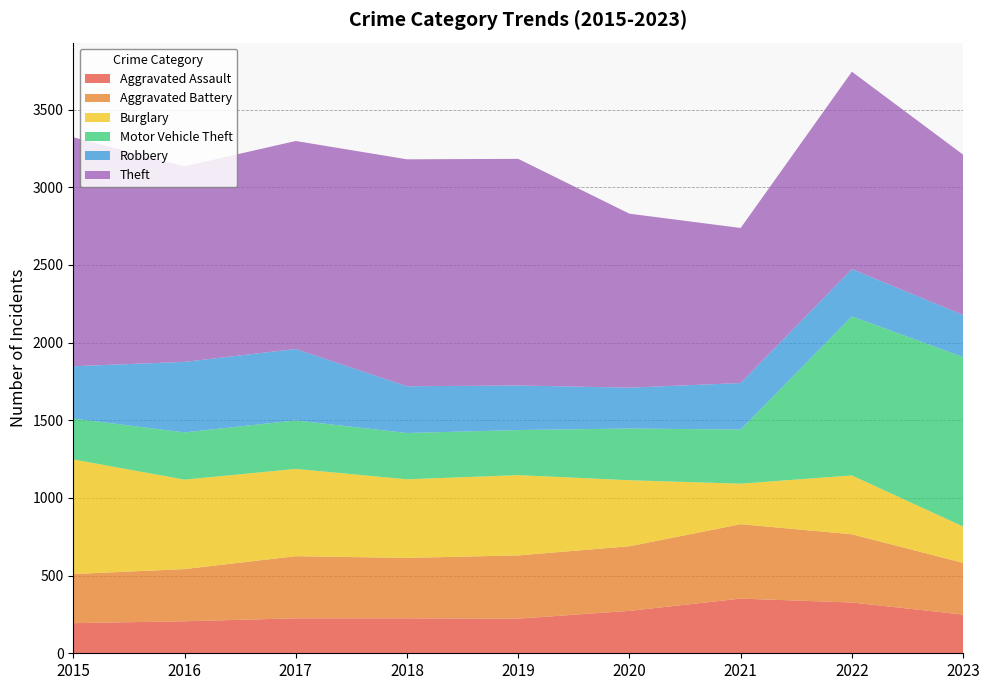

Reading right to left, list all the values displayed in this chart.

Aggravated Assault: 2023=249	2022=327	2021=352	2020=273	2019=223	2018=225	2017=225	2016=206	2015=194
Aggravated Battery: 2023=333	2022=439	2021=479	2020=416	2019=407	2018=389	2017=400	2016=336	2015=316
Burglary: 2023=234	2022=379	2021=261	2020=425	2019=517	2018=506	2017=562	2016=576	2015=738
Motor Vehicle Theft: 2023=1091	2022=1024	2021=348	2020=333	2019=290	2018=298	2017=312	2016=304	2015=263
Robbery: 2023=271	2022=304	2021=300	2020=263	2019=287	2018=301	2017=460	2016=454	2015=337
Theft: 2023=1032	2022=1271	2021=998	2020=1120	2019=1459	2018=1461	2017=1339	2016=1259	2015=1474